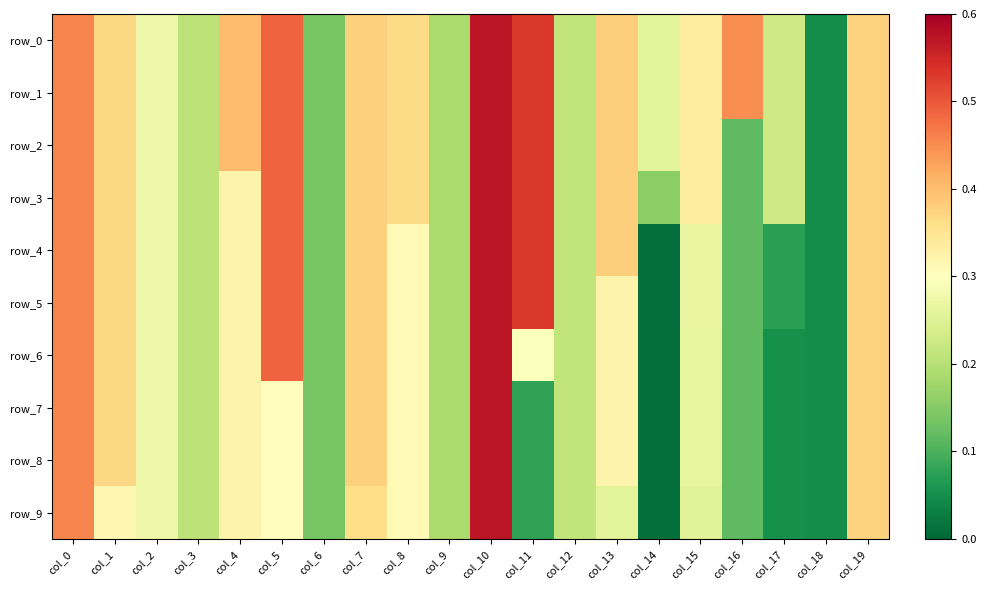

Which series has the largest range (max minus min)?

row_4